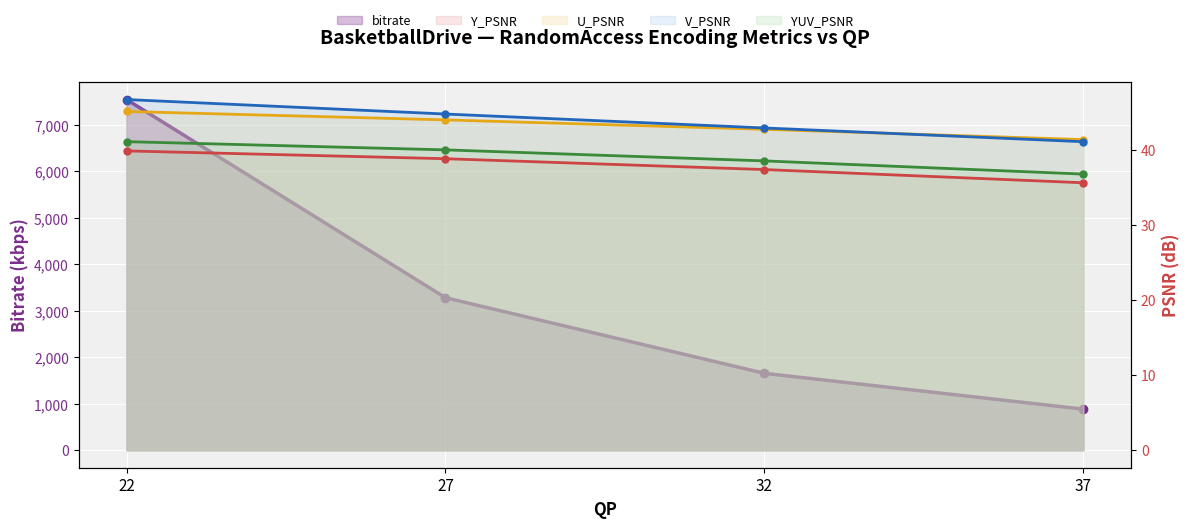

What are all the series names shown in the legend?

bitrate, Y_PSNR, U_PSNR, V_PSNR, YUV_PSNR